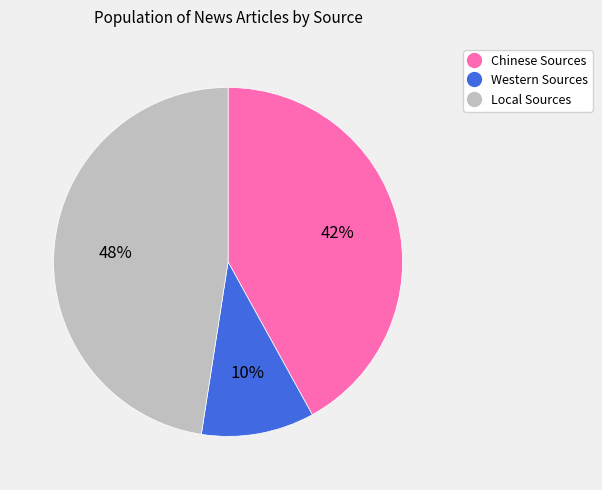

Is there any slice that represents more than half of the pie?

No